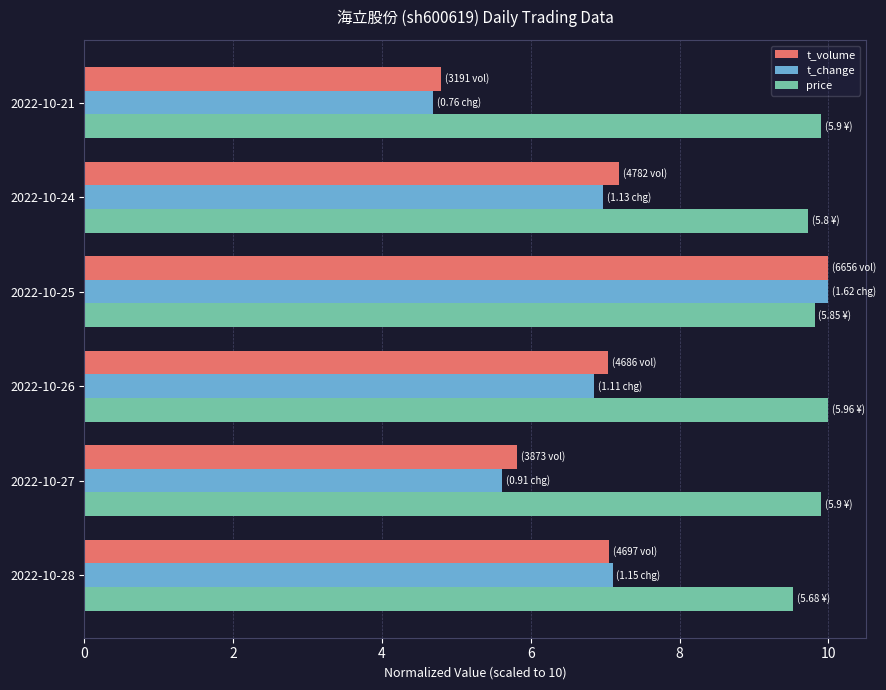

What is the total value across all series at 2022-10-27?

21.3